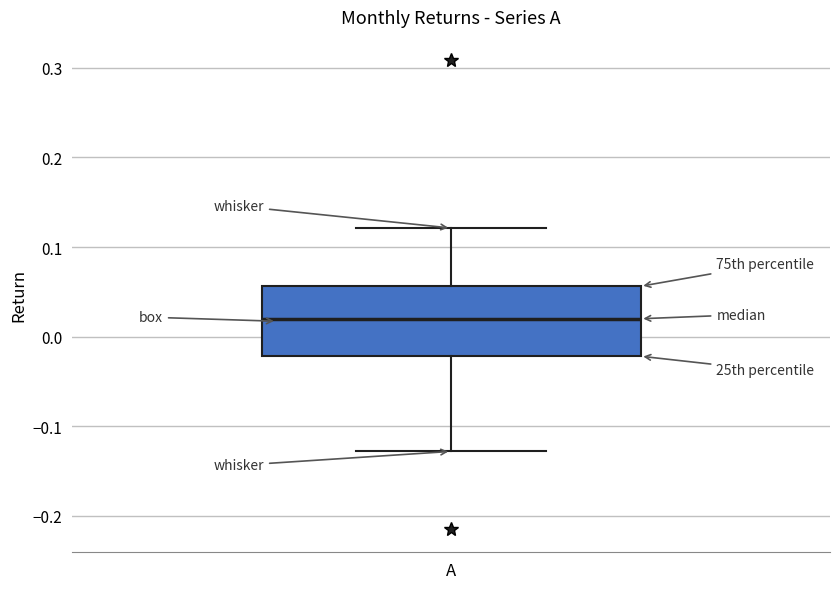

Read this box plot against the y-axis: the position of the median line, the range covered by the box, and the ends of both whiskers. The values are not printed on the chart, so give them approximately, as read against the axis.

median 0.02, box -0.02 to 0.06, whiskers -0.13 to 0.12